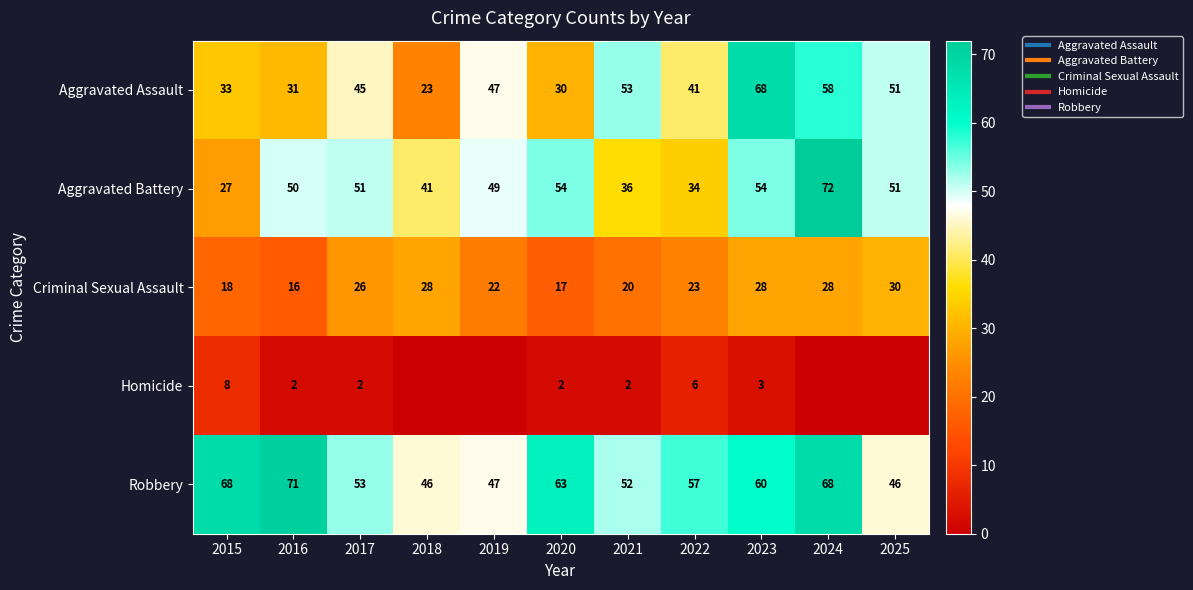

Where does the Aggravated Assault series first go above 45?

2019